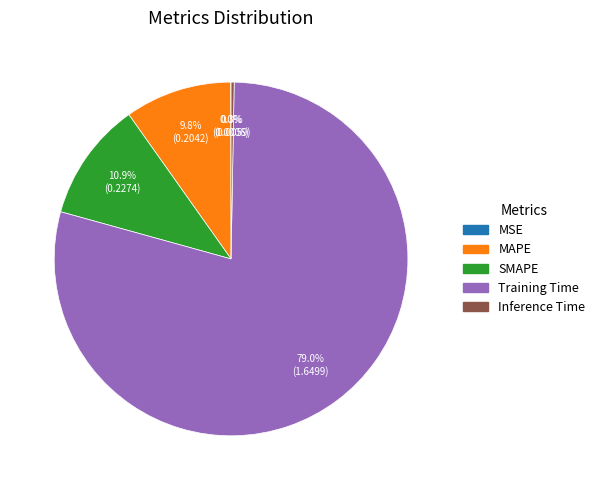

Which category has the biggest portion of the pie?

Training Time